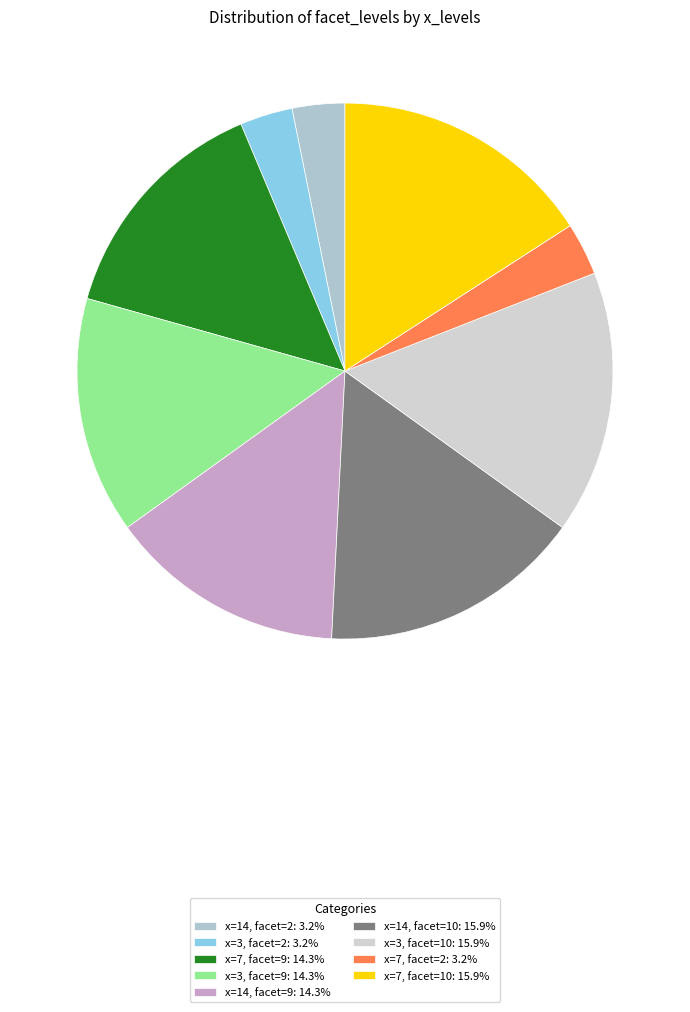

Is there a majority slice in this chart?

No